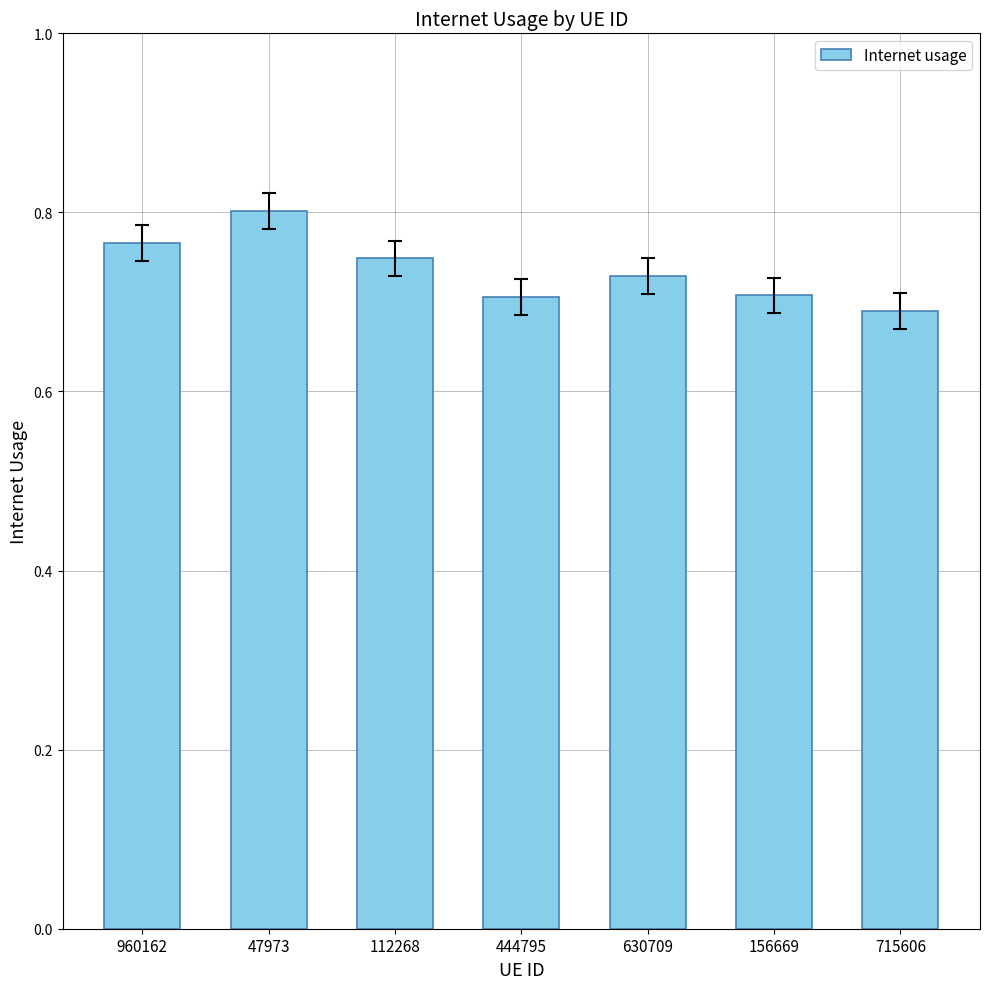

What is the label of the 4th bar from the left?

444795